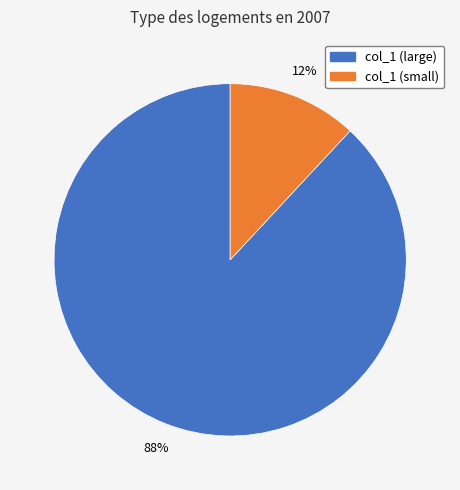

To the nearest percent, what is the difference between the largest and smallest slice percentages?

76%